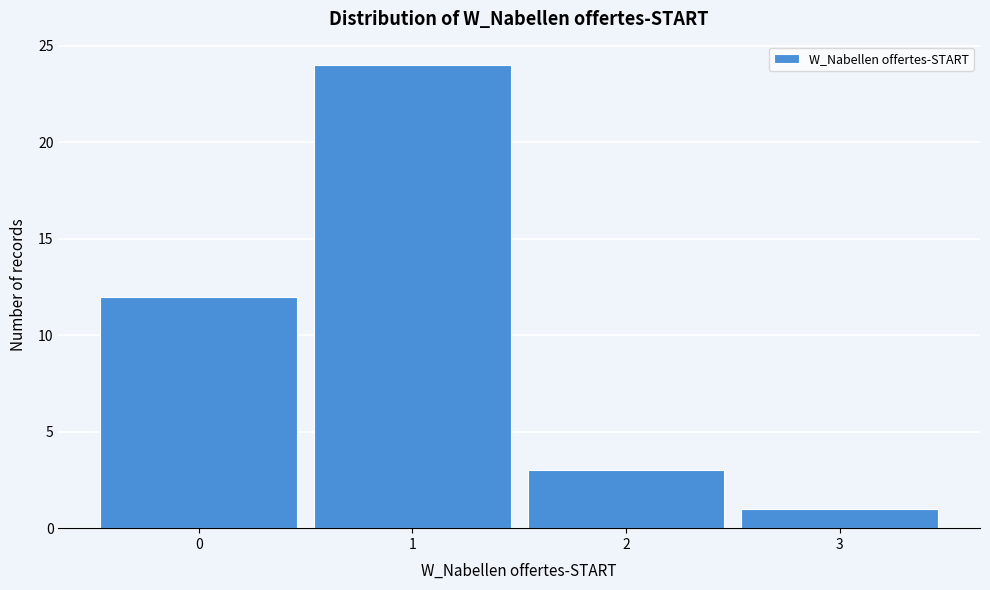

Over which range of the x-axis is the bar tallest?

0.5 to 1.5